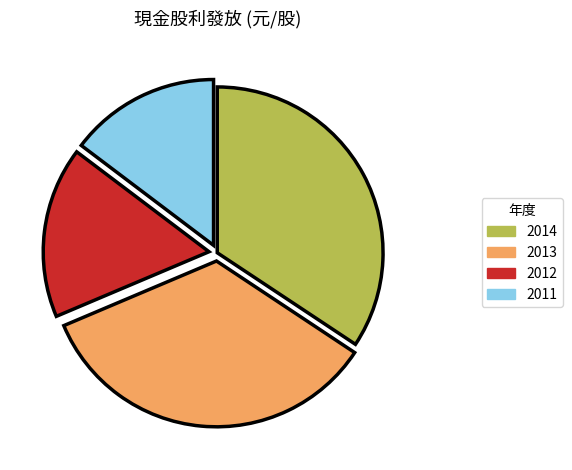

Between 2014 and 2012, which is larger?

2014